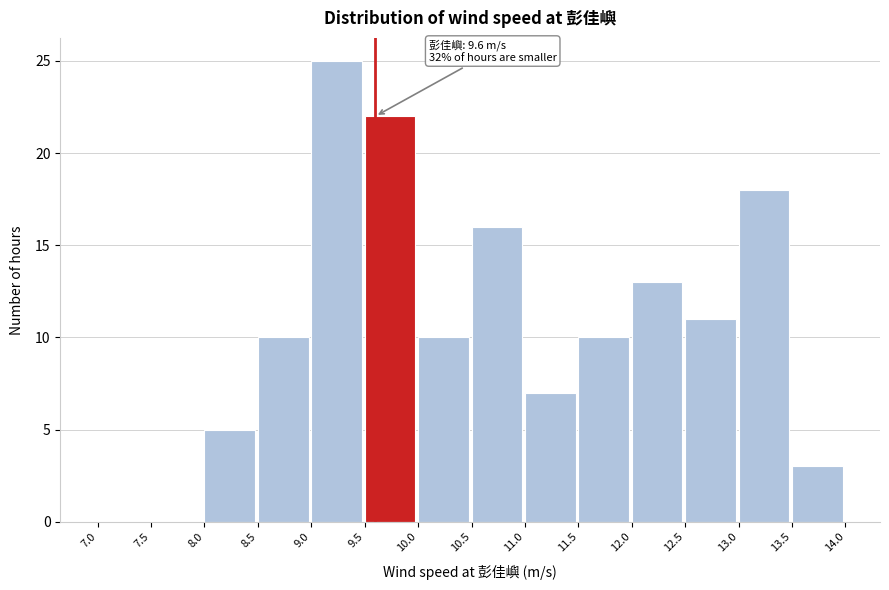

Over which range of the x-axis is the bar tallest?

9.0 to 9.5